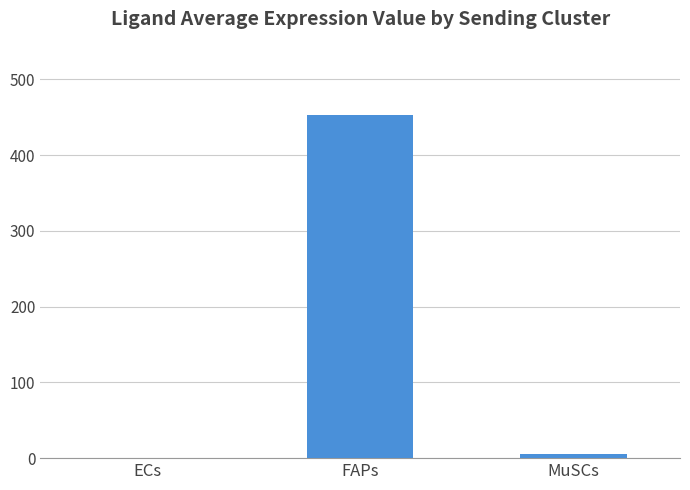

What is the sum of all values?

459.0